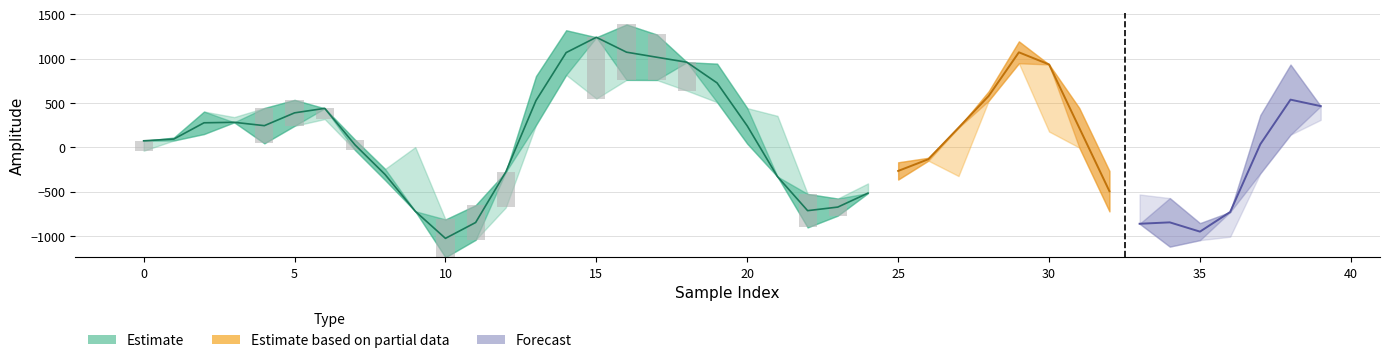

What is the sum of the spline values at 31 and 13?

695.1